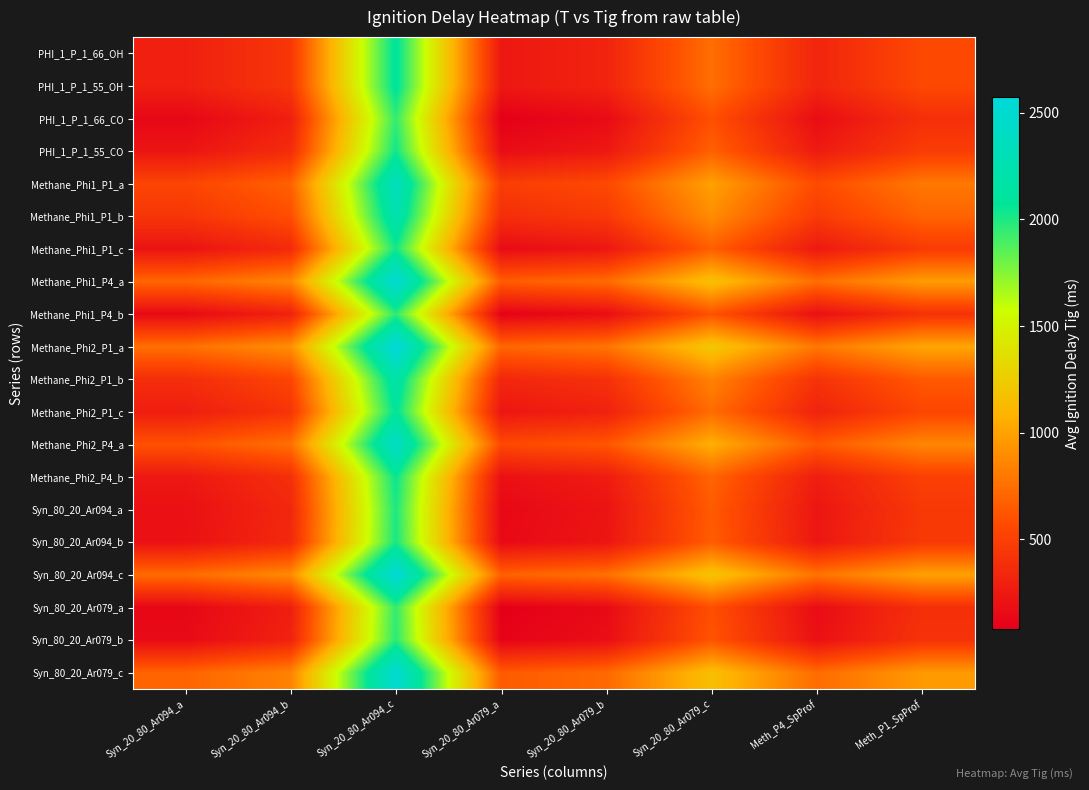

Reading left to right, extract all data points from this chart.

PHI_1_P_1_66_OH: Syn_20_80_Ar094_a=288.5	Syn_20_80_Ar094_b=439.0	Syn_20_80_Ar094_c=2103.0	Syn_20_80_Ar079_a=240.0	Syn_20_80_Ar079_b=312.5	Syn_20_80_Ar079_c=749.5	Meth_P4_SpProf=325.0	Meth_P1_SpProf=550.0
PHI_1_P_1_55_OH: Syn_20_80_Ar094_a=288.5	Syn_20_80_Ar094_b=439.0	Syn_20_80_Ar094_c=2103.0	Syn_20_80_Ar079_a=240.0	Syn_20_80_Ar079_b=312.5	Syn_20_80_Ar079_c=749.5	Meth_P4_SpProf=325.0	Meth_P1_SpProf=550.0
PHI_1_P_1_66_CO: Syn_20_80_Ar094_a=133.5	Syn_20_80_Ar094_b=284.0	Syn_20_80_Ar094_c=1948.0	Syn_20_80_Ar079_a=85.0	Syn_20_80_Ar079_b=157.5	Syn_20_80_Ar079_c=594.5	Meth_P4_SpProf=170.0	Meth_P1_SpProf=395.0
PHI_1_P_1_55_CO: Syn_20_80_Ar094_a=218.5	Syn_20_80_Ar094_b=369.0	Syn_20_80_Ar094_c=2033.0	Syn_20_80_Ar079_a=170.0	Syn_20_80_Ar079_b=242.5	Syn_20_80_Ar079_c=679.5	Meth_P4_SpProf=255.0	Meth_P1_SpProf=480.0
Methane_Phi1_P1_a: Syn_20_80_Ar094_a=534.0	Syn_20_80_Ar094_b=684.5	Syn_20_80_Ar094_c=2348.5	Syn_20_80_Ar079_a=485.5	Syn_20_80_Ar079_b=558.0	Syn_20_80_Ar079_c=995.0	Meth_P4_SpProf=570.5	Meth_P1_SpProf=795.5
Methane_Phi1_P1_b: Syn_20_80_Ar094_a=434.0	Syn_20_80_Ar094_b=584.5	Syn_20_80_Ar094_c=2248.5	Syn_20_80_Ar079_a=385.5	Syn_20_80_Ar079_b=458.0	Syn_20_80_Ar079_c=895.0	Meth_P4_SpProf=470.5	Meth_P1_SpProf=695.5
Methane_Phi1_P1_c: Syn_20_80_Ar094_a=207.5	Syn_20_80_Ar094_b=358.0	Syn_20_80_Ar094_c=2022.0	Syn_20_80_Ar079_a=159.0	Syn_20_80_Ar079_b=231.5	Syn_20_80_Ar079_c=668.5	Meth_P4_SpProf=244.0	Meth_P1_SpProf=469.0
Methane_Phi1_P4_a: Syn_20_80_Ar094_a=711.5	Syn_20_80_Ar094_b=862.0	Syn_20_80_Ar094_c=2526.0	Syn_20_80_Ar079_a=663.0	Syn_20_80_Ar079_b=735.5	Syn_20_80_Ar079_c=1172.5	Meth_P4_SpProf=748.0	Meth_P1_SpProf=973.0
Methane_Phi1_P4_b: Syn_20_80_Ar094_a=146.5	Syn_20_80_Ar094_b=297.0	Syn_20_80_Ar094_c=1961.0	Syn_20_80_Ar079_a=98.0	Syn_20_80_Ar079_b=170.5	Syn_20_80_Ar079_c=607.5	Meth_P4_SpProf=183.0	Meth_P1_SpProf=408.0
Methane_Phi2_P1_a: Syn_20_80_Ar094_a=757.0	Syn_20_80_Ar094_b=907.5	Syn_20_80_Ar094_c=2571.5	Syn_20_80_Ar079_a=708.5	Syn_20_80_Ar079_b=781.0	Syn_20_80_Ar079_c=1218.0	Meth_P4_SpProf=793.5	Meth_P1_SpProf=1018.5
Methane_Phi2_P1_b: Syn_20_80_Ar094_a=383.5	Syn_20_80_Ar094_b=534.0	Syn_20_80_Ar094_c=2198.0	Syn_20_80_Ar079_a=335.0	Syn_20_80_Ar079_b=407.5	Syn_20_80_Ar079_c=844.5	Meth_P4_SpProf=420.0	Meth_P1_SpProf=645.0
Methane_Phi2_P1_c: Syn_20_80_Ar094_a=275.5	Syn_20_80_Ar094_b=426.0	Syn_20_80_Ar094_c=2090.0	Syn_20_80_Ar079_a=227.0	Syn_20_80_Ar079_b=299.5	Syn_20_80_Ar079_c=736.5	Meth_P4_SpProf=312.0	Meth_P1_SpProf=537.0
Methane_Phi2_P4_a: Syn_20_80_Ar094_a=605.5	Syn_20_80_Ar094_b=756.0	Syn_20_80_Ar094_c=2420.0	Syn_20_80_Ar079_a=557.0	Syn_20_80_Ar079_b=629.5	Syn_20_80_Ar079_c=1066.5	Meth_P4_SpProf=642.0	Meth_P1_SpProf=867.0
Methane_Phi2_P4_b: Syn_20_80_Ar094_a=239.0	Syn_20_80_Ar094_b=389.5	Syn_20_80_Ar094_c=2053.5	Syn_20_80_Ar079_a=190.5	Syn_20_80_Ar079_b=263.0	Syn_20_80_Ar079_c=700.0	Meth_P4_SpProf=275.5	Meth_P1_SpProf=500.5
Syn_80_20_Ar094_a: Syn_20_80_Ar094_a=189.0	Syn_20_80_Ar094_b=339.5	Syn_20_80_Ar094_c=2003.5	Syn_20_80_Ar079_a=140.5	Syn_20_80_Ar079_b=213.0	Syn_20_80_Ar079_c=650.0	Meth_P4_SpProf=225.5	Meth_P1_SpProf=450.5
Syn_80_20_Ar094_b: Syn_20_80_Ar094_a=198.5	Syn_20_80_Ar094_b=349.0	Syn_20_80_Ar094_c=2013.0	Syn_20_80_Ar079_a=150.0	Syn_20_80_Ar079_b=222.5	Syn_20_80_Ar079_c=659.5	Meth_P4_SpProf=235.0	Meth_P1_SpProf=460.0
Syn_80_20_Ar094_c: Syn_20_80_Ar094_a=735.5	Syn_20_80_Ar094_b=886.0	Syn_20_80_Ar094_c=2550.0	Syn_20_80_Ar079_a=687.0	Syn_20_80_Ar079_b=759.5	Syn_20_80_Ar079_c=1196.5	Meth_P4_SpProf=772.0	Meth_P1_SpProf=997.0
Syn_80_20_Ar079_a: Syn_20_80_Ar094_a=130.0	Syn_20_80_Ar094_b=280.5	Syn_20_80_Ar094_c=1944.5	Syn_20_80_Ar079_a=81.5	Syn_20_80_Ar079_b=154.0	Syn_20_80_Ar079_c=591.0	Meth_P4_SpProf=166.5	Meth_P1_SpProf=391.5
Syn_80_20_Ar079_b: Syn_20_80_Ar094_a=156.0	Syn_20_80_Ar094_b=306.5	Syn_20_80_Ar094_c=1970.5	Syn_20_80_Ar079_a=107.5	Syn_20_80_Ar079_b=180.0	Syn_20_80_Ar079_c=617.0	Meth_P4_SpProf=192.5	Meth_P1_SpProf=417.5
Syn_80_20_Ar079_c: Syn_20_80_Ar094_a=698.5	Syn_20_80_Ar094_b=849.0	Syn_20_80_Ar094_c=2513.0	Syn_20_80_Ar079_a=650.0	Syn_20_80_Ar079_b=722.5	Syn_20_80_Ar079_c=1159.5	Meth_P4_SpProf=735.0	Meth_P1_SpProf=960.0